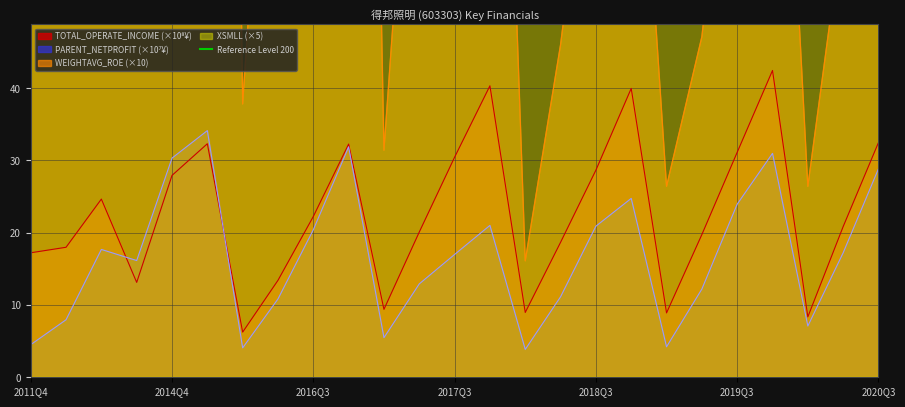

What is the difference between the highest and lowest values at 2019Q3?

67.7